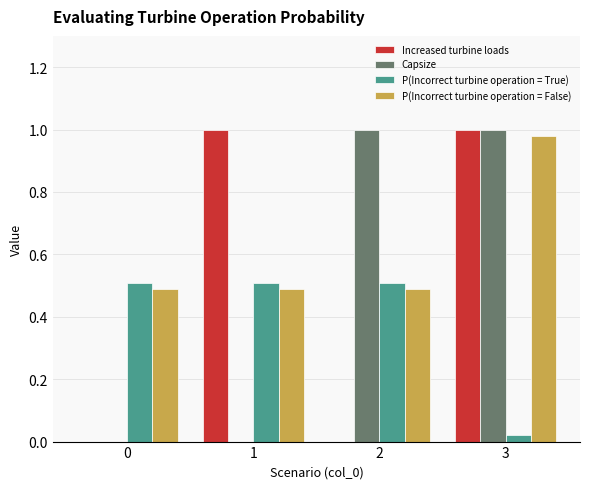

What is the sum of all P(Incorrect turbine operation = False) values?

2.5